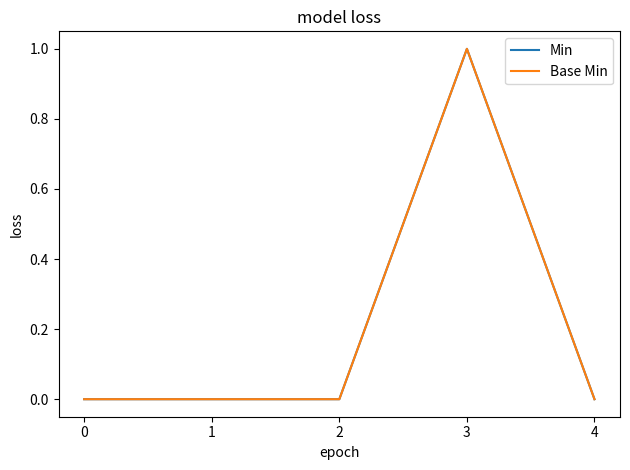

Is the value of Min at 1 greater than the value of Base Min at 3?

No